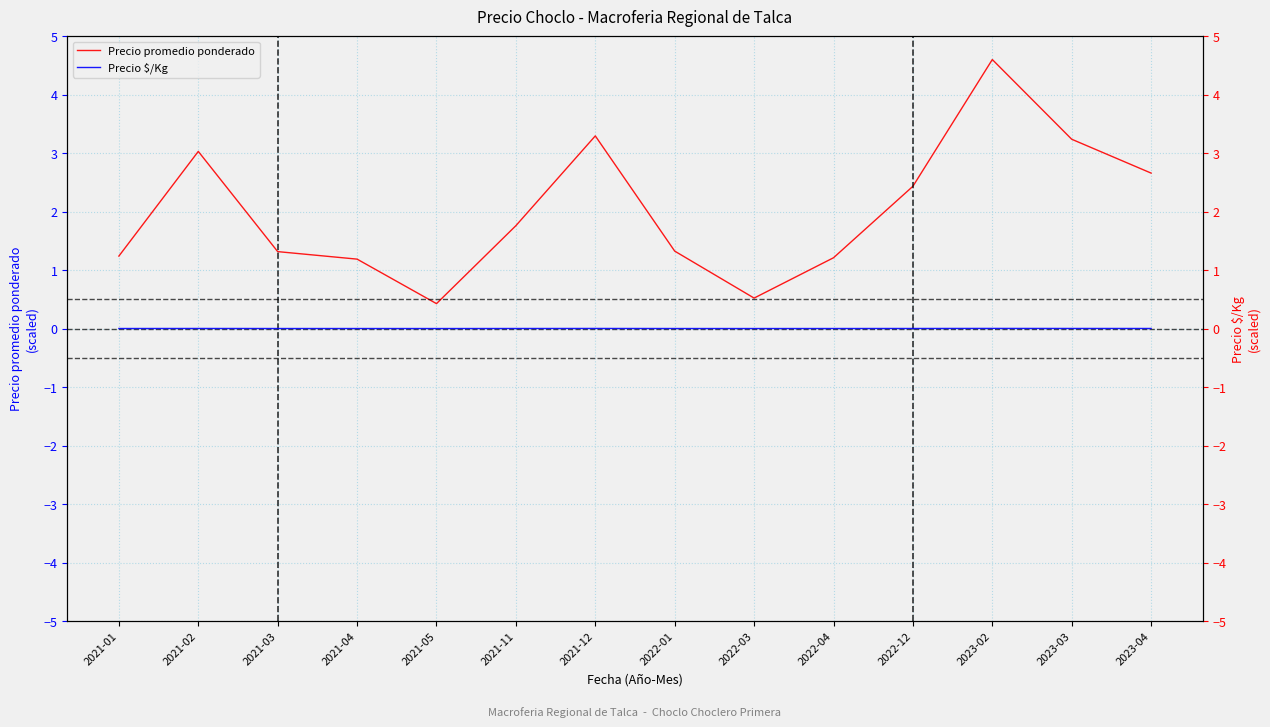

How many interior local peaks does the Precio promedio ponderado series have?

3